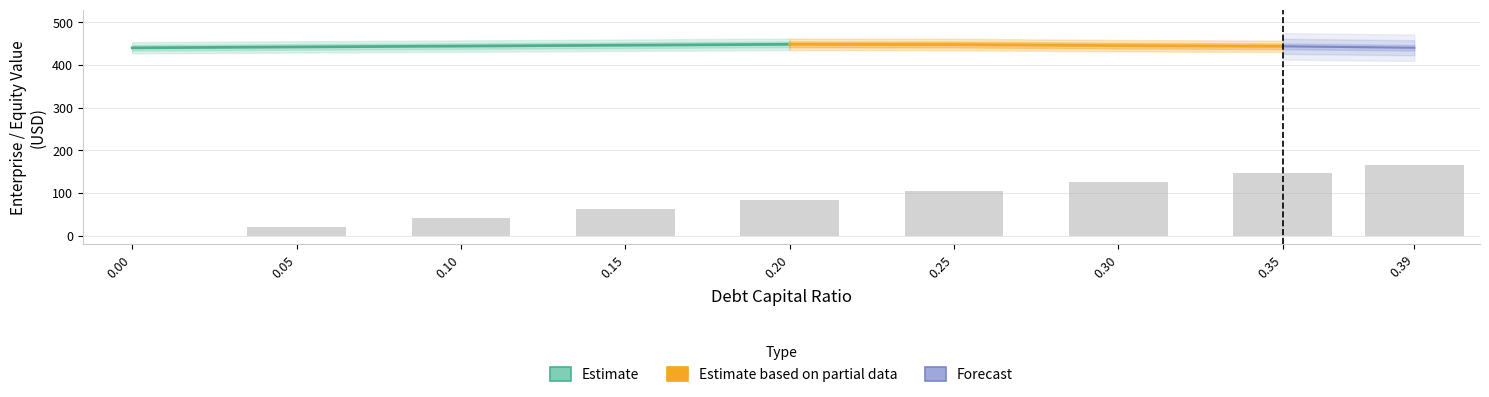

How many values in the enterprise_value series are below 444?

4